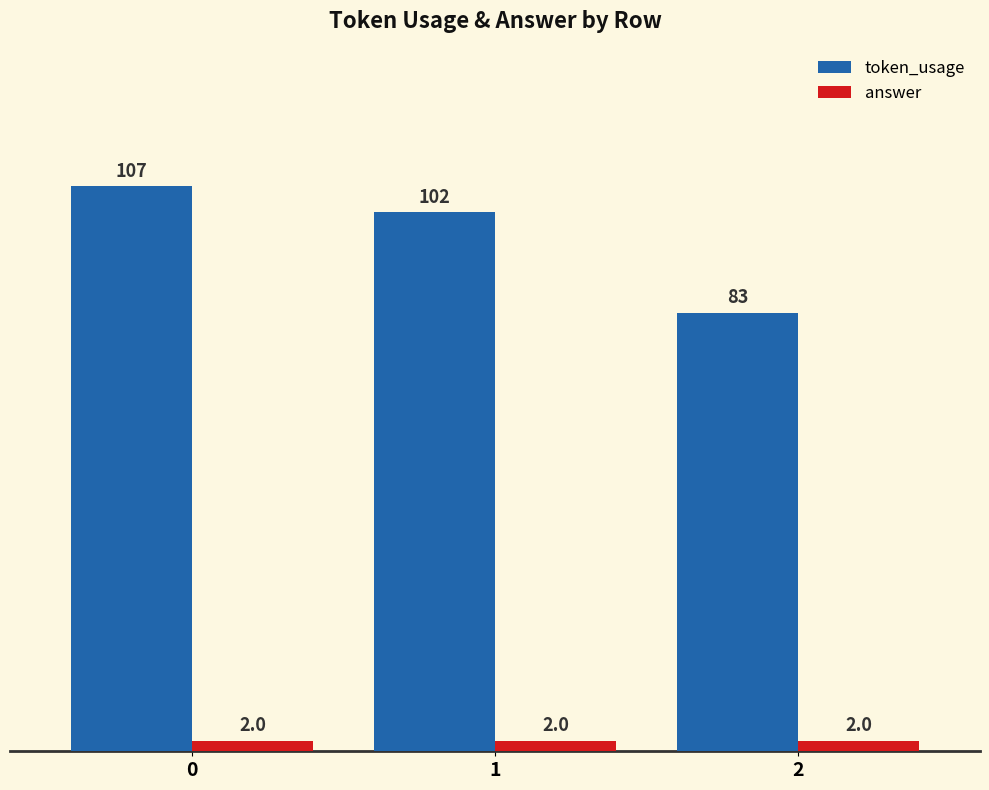

What are all the series names shown in the legend?

token_usage, answer